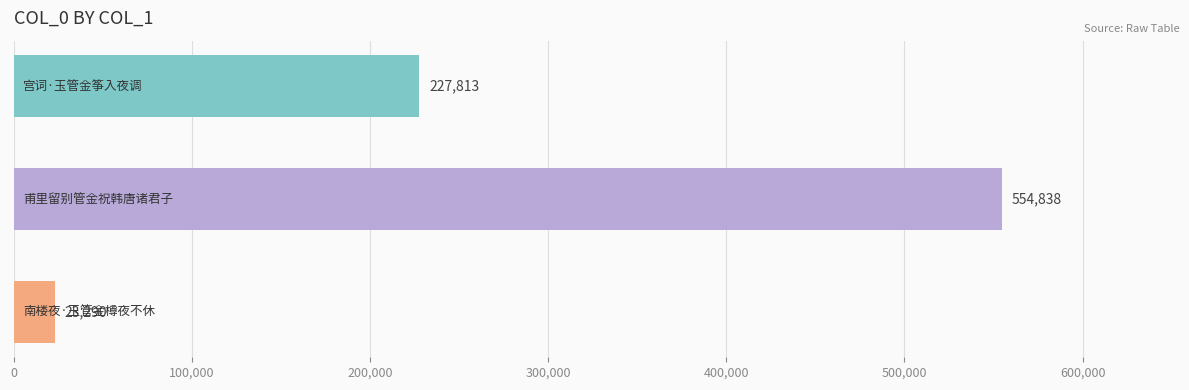

Reading top to bottom, transcribe all the data shown in this chart.

227813	554838	23290